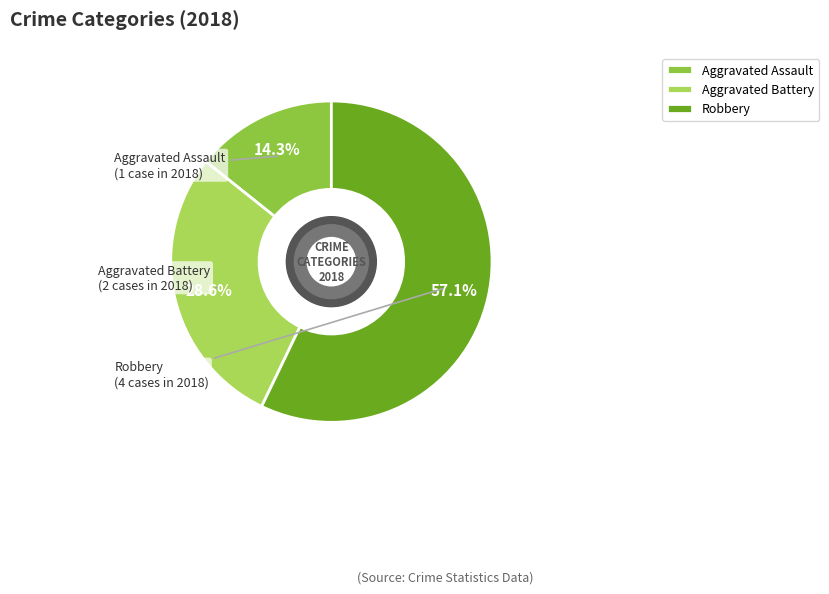

What percentage is the Robbery slice, to the nearest percent?

57%